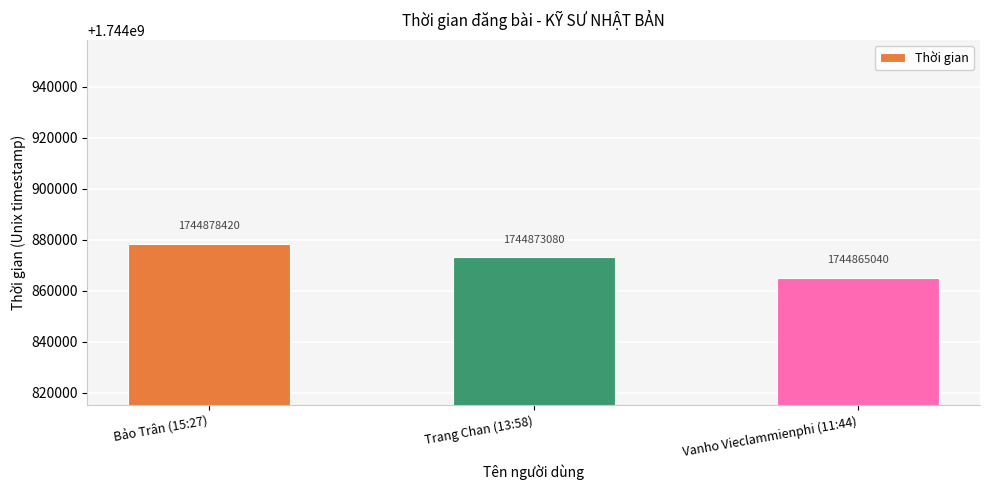

Rank the categories by value from lowest to highest.

Vanho Vieclammienphi (11:44), Trang Chan (13:58), Bảo Trân (15:27)